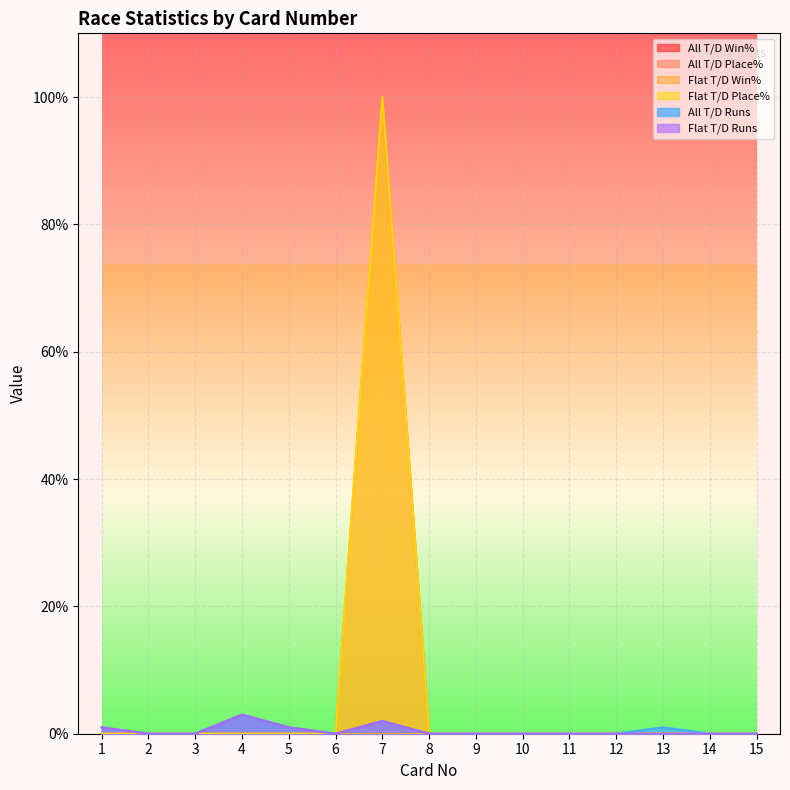

Is the value of Flat T/D Win% at 11 greater than the value of All T/D Place% at 1?

No